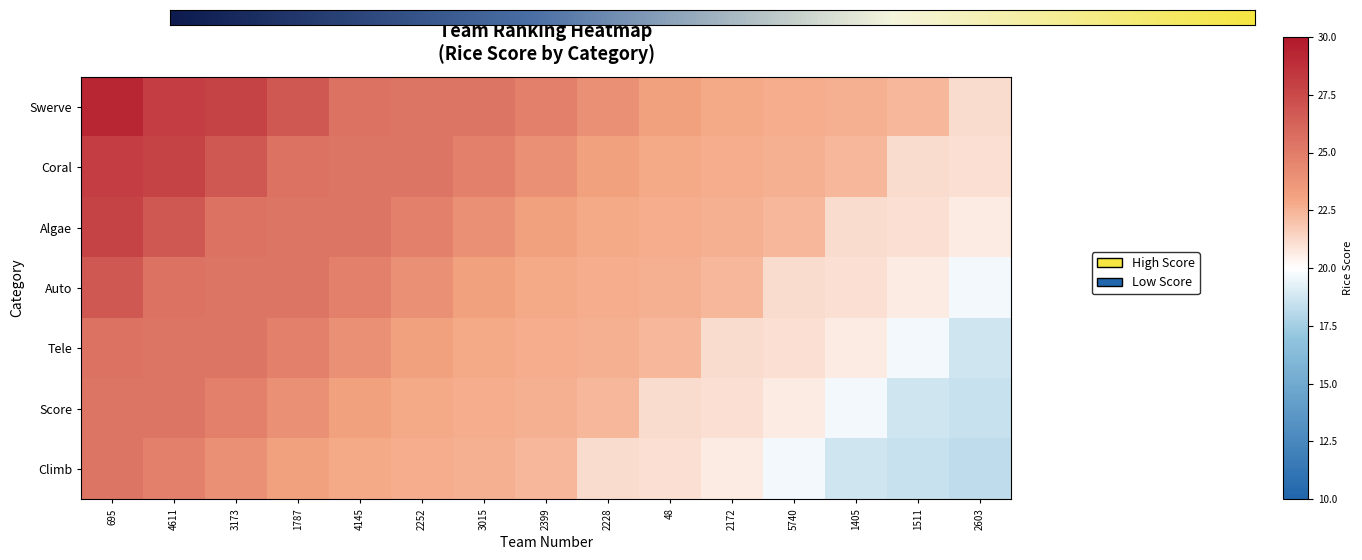

Which series has the widest spread of values?

Swerve